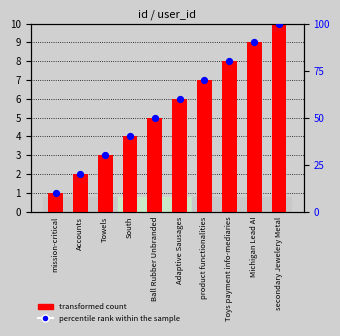

What are all the series names shown in the legend?

transformed count, percentile rank within the sample